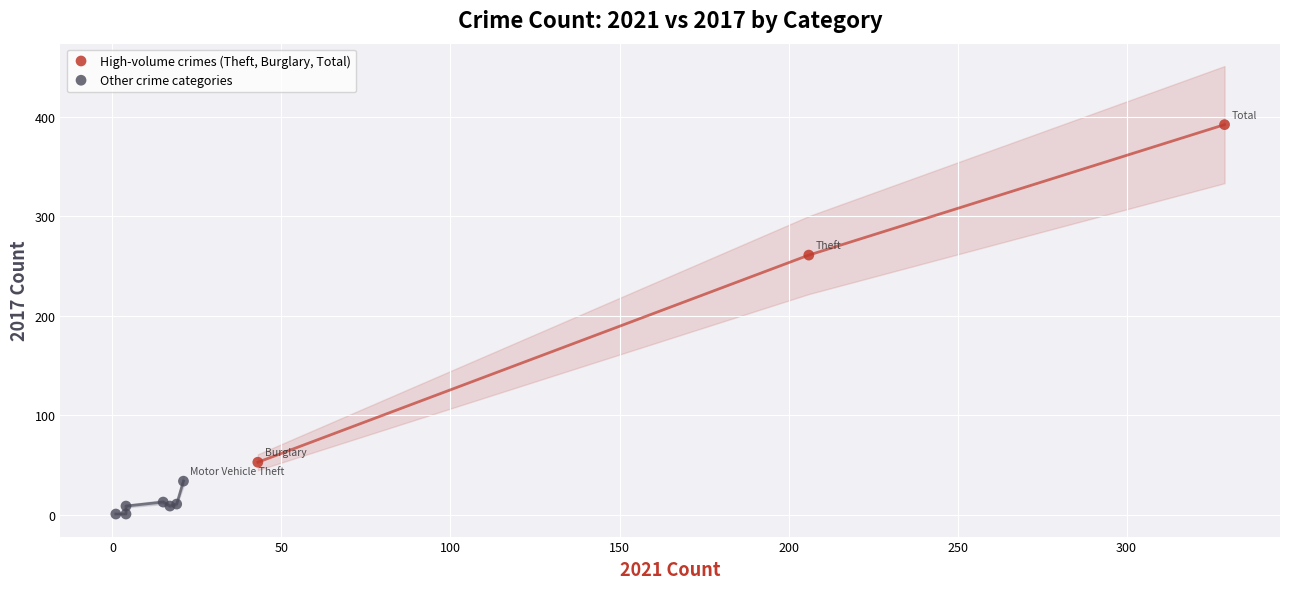

Which series contains the highest Y value?

High-volume crimes (Theft, Burglary, Total)